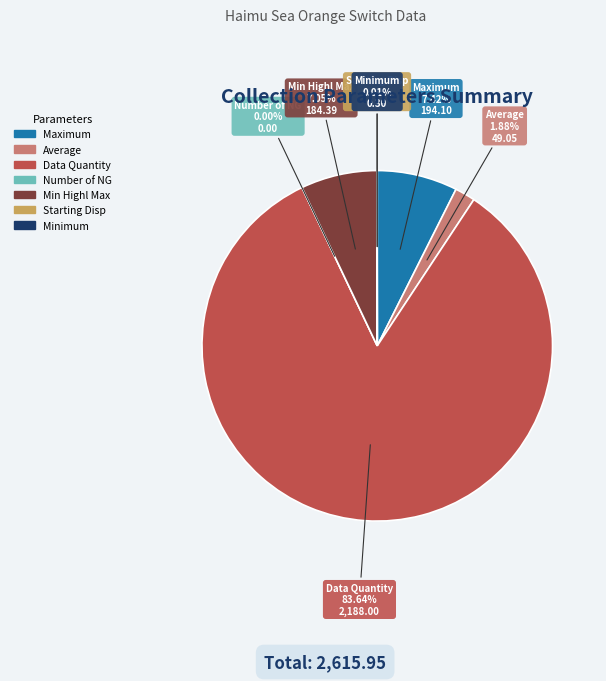

Which slice is the smallest?

Number of NG